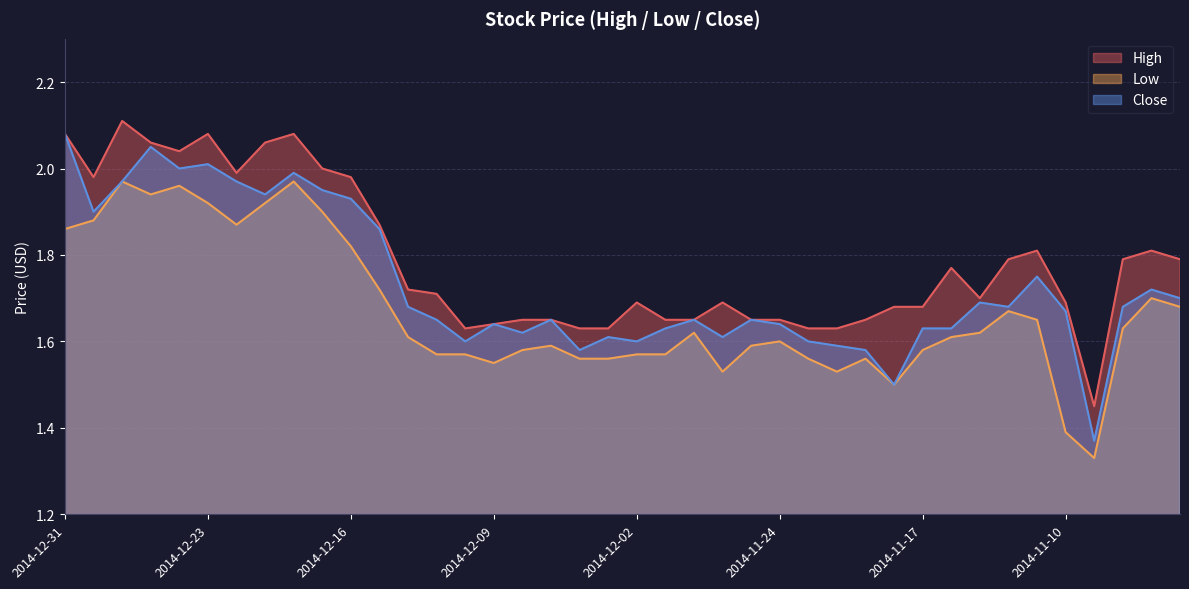

At how many categories does at least one series exceed 1?

40